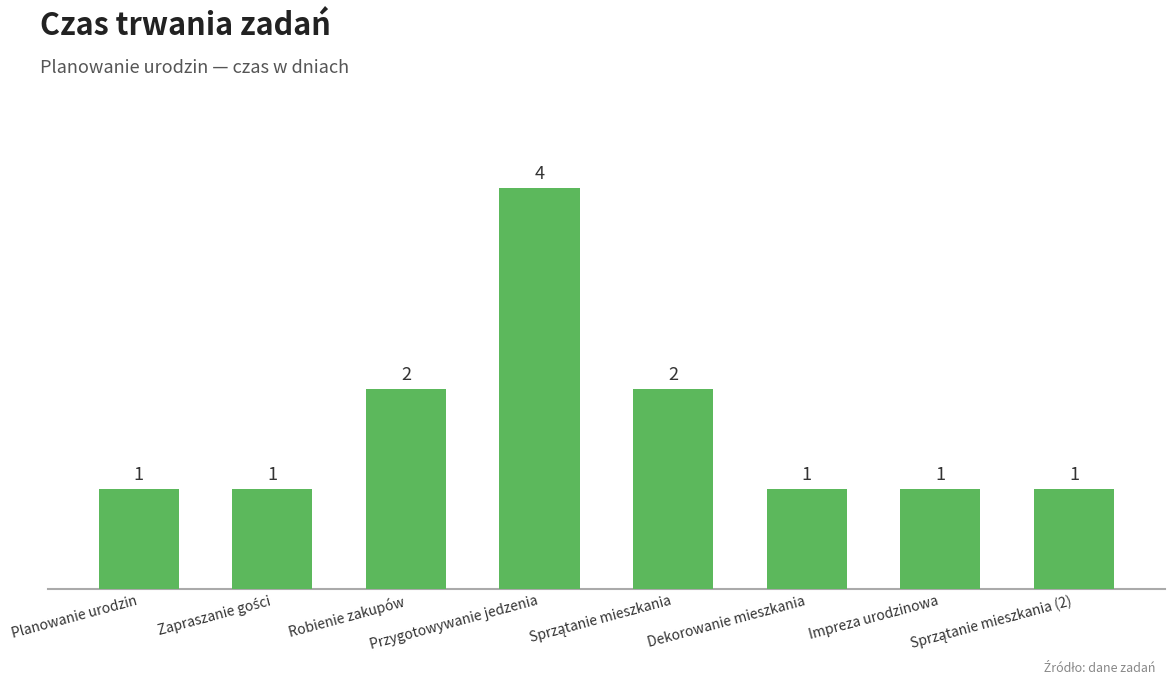

Reading left to right, what are all the values shown in this chart?

1	1	2	4	2	1	1	1